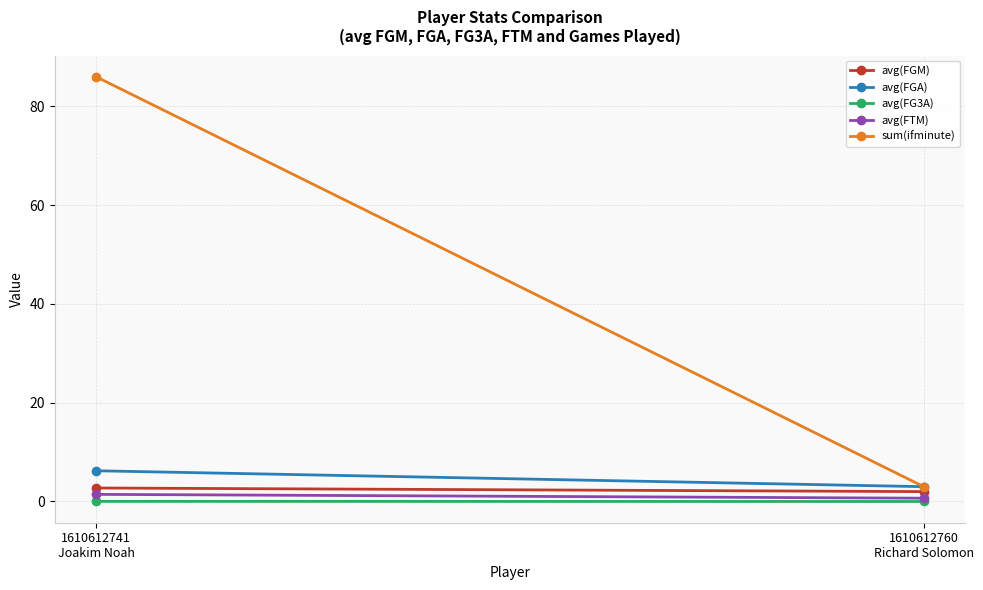

Which series has the largest range (max minus min)?

sum(ifminute)